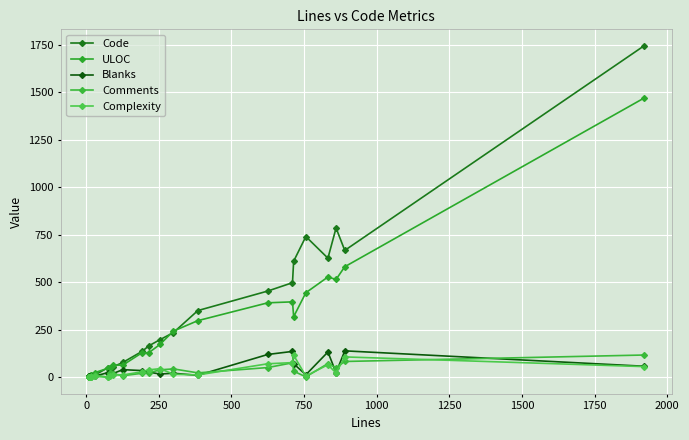

Reading right to left, what are all the values shown in this chart?

Code: 1745	668	786	627	741	611	498	454	351	235	198	165	137	78	54	42	50	11	7	4	5	3
ULOC: 1470	582	515	528	445	319	397	392	298	243	173	129	130	64	63	50	47	24	11	12	7	6
Blanks: 58	139	24	133	13	71	136	120	10	21	17	27	35	40	19	16	24	6	5	4	4	3
Comments: 117	83	50	72	2	32	76	51	23	44	39	23	21	8	18	23	0	12	3	7	1	2
Complexity: 56	107	22	66	6	116	77	71	12	16	45	39	29	12	14	6	0	4	2	1	1	0